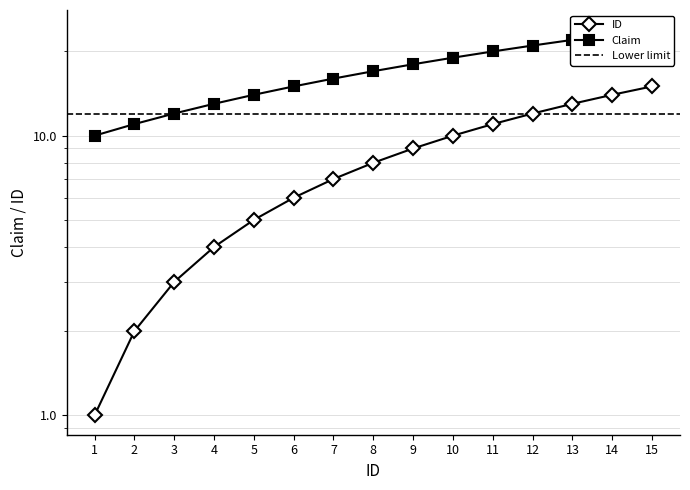

Rank the series at 9 from highest to lowest value.

Claim, ID